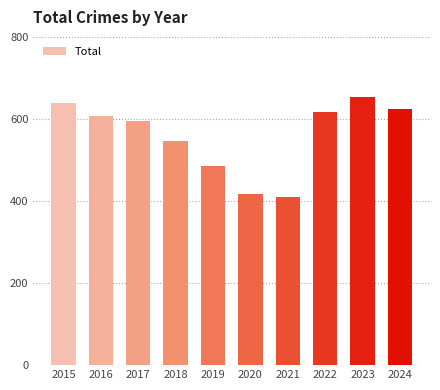

Which label corresponds to the largest value in the chart?

2023